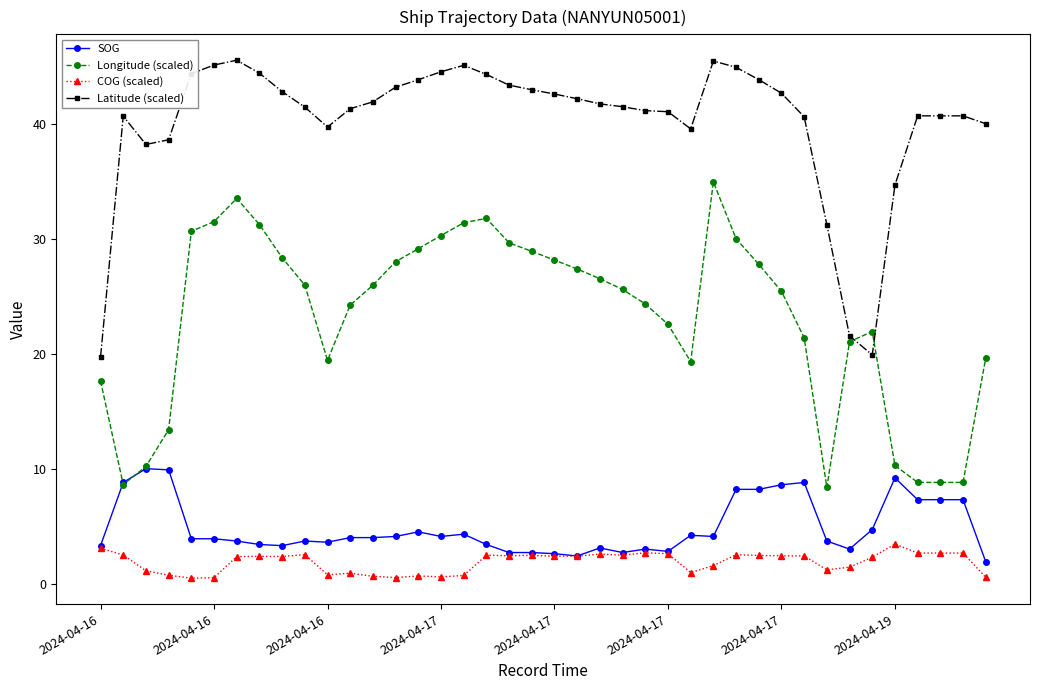

List the series in order of their peak value, lowest first.

COG (scaled), SOG, Longitude (scaled), Latitude (scaled)